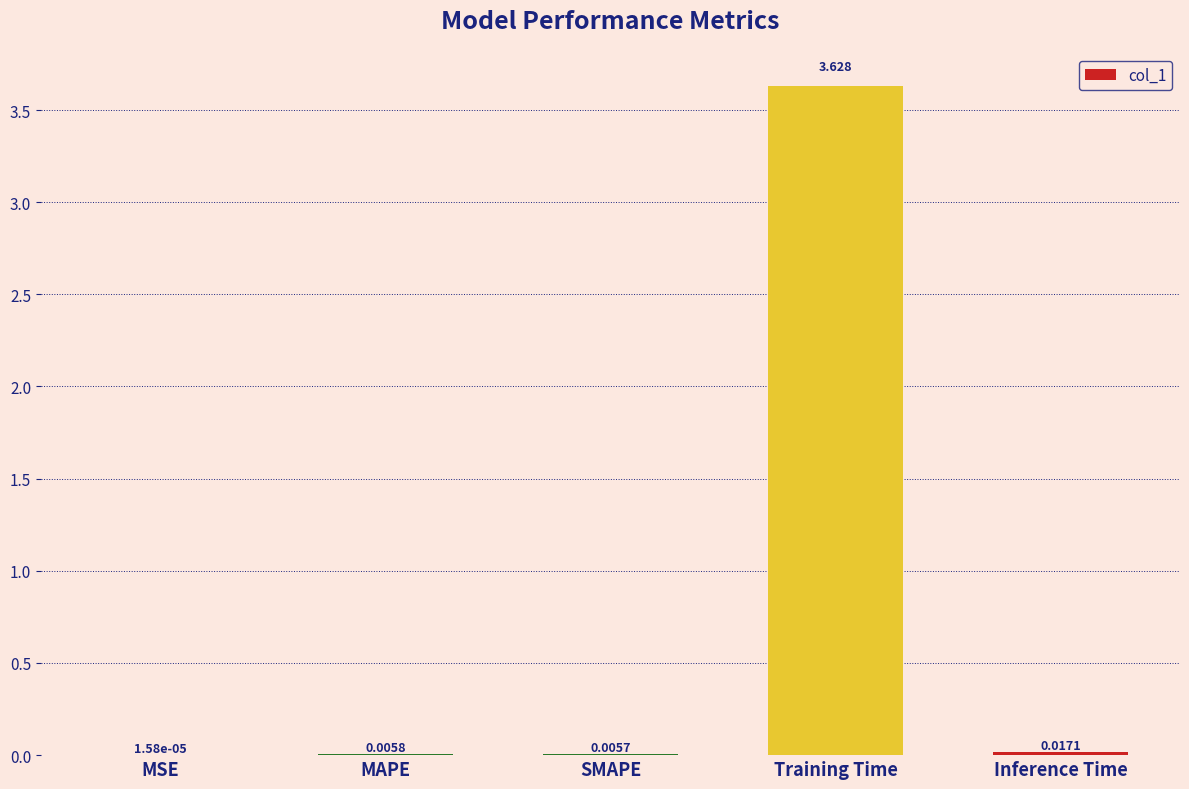

Which category has the highest value across all series?

Training Time